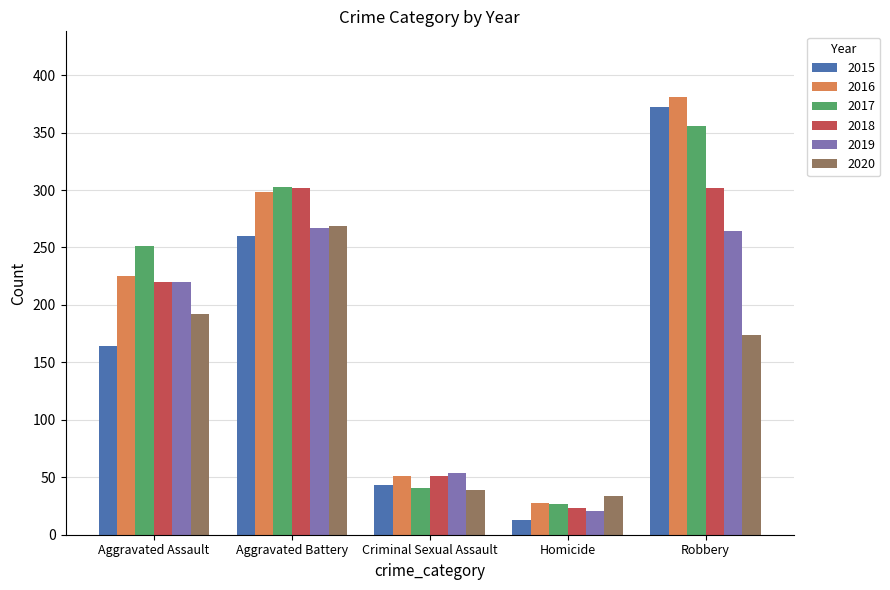

How many categories are shown in the chart?

5